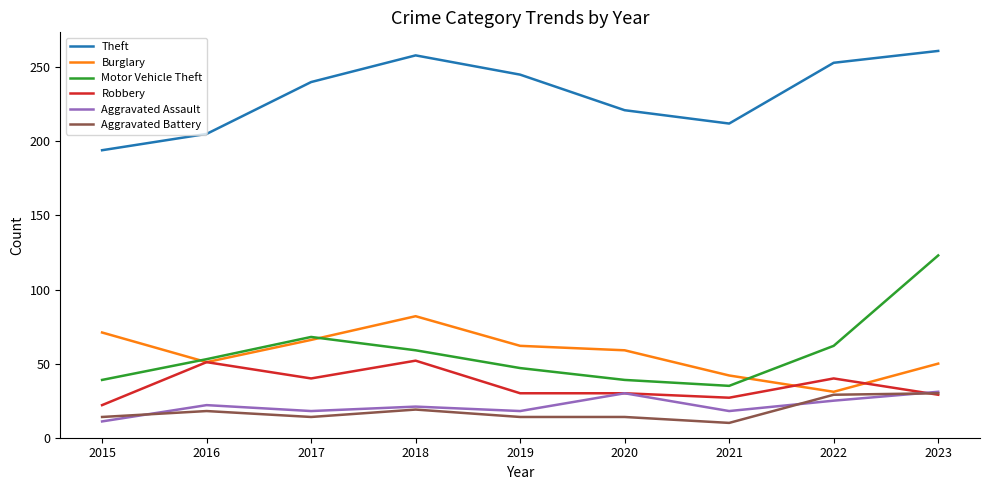

What is the difference between the Robbery values at 2019 and 2021?

3